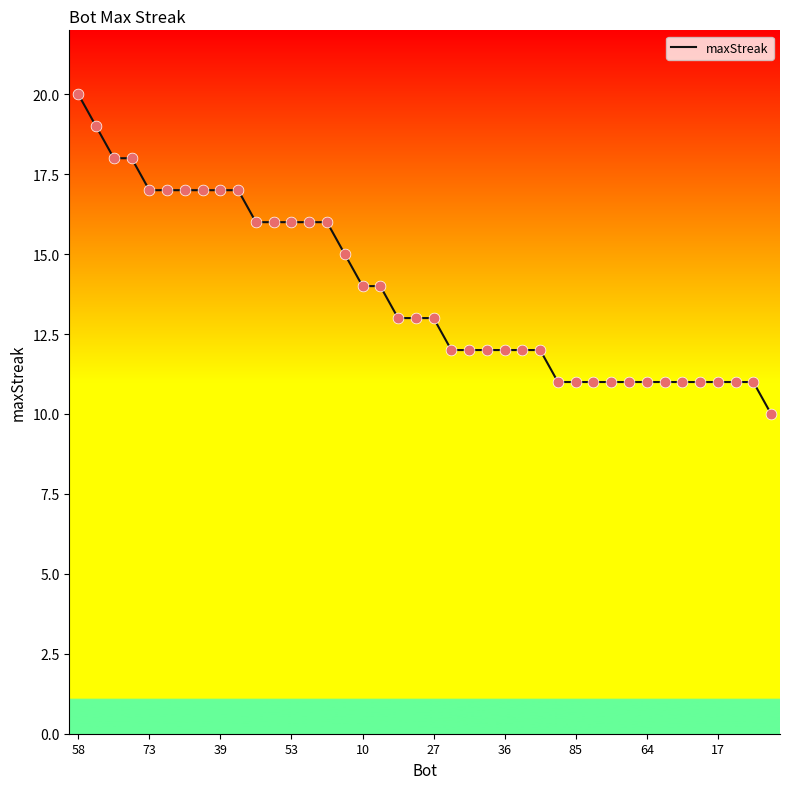

What is the greatest value displayed?

20